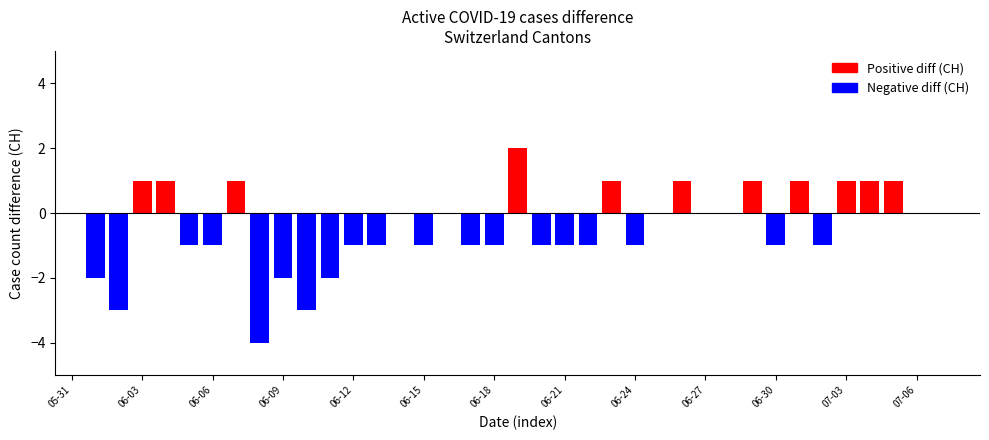

How many values are between -1 and 1?

32